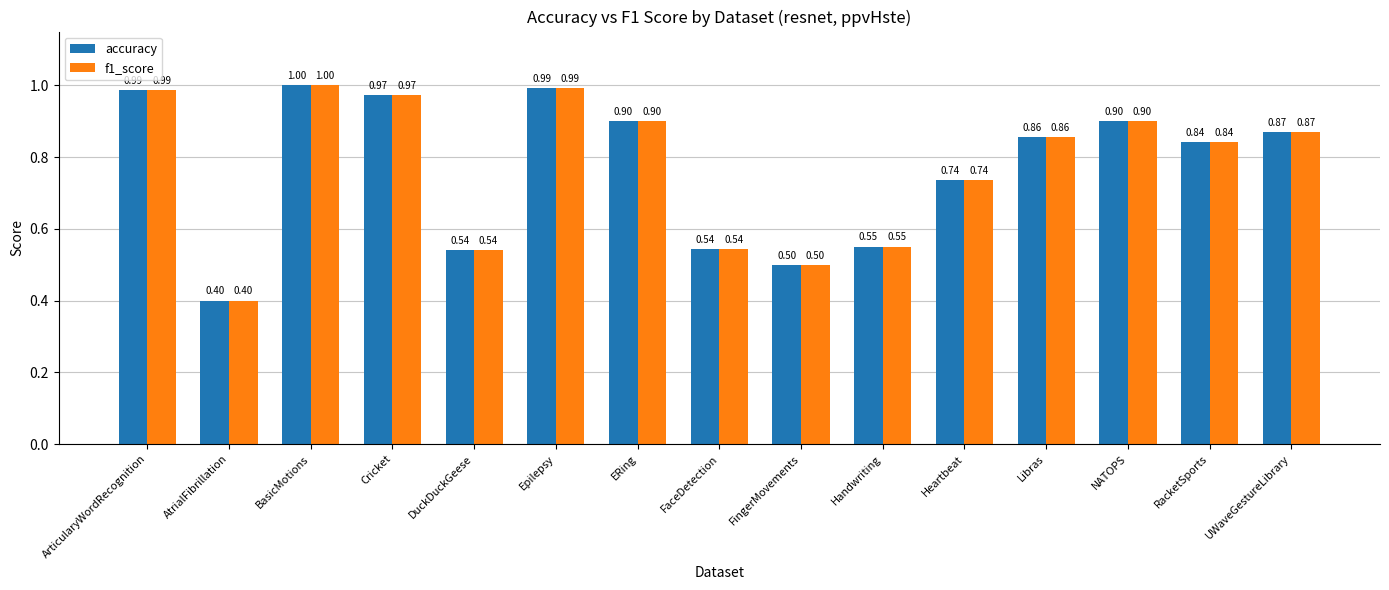

How many data points does each series have?

15